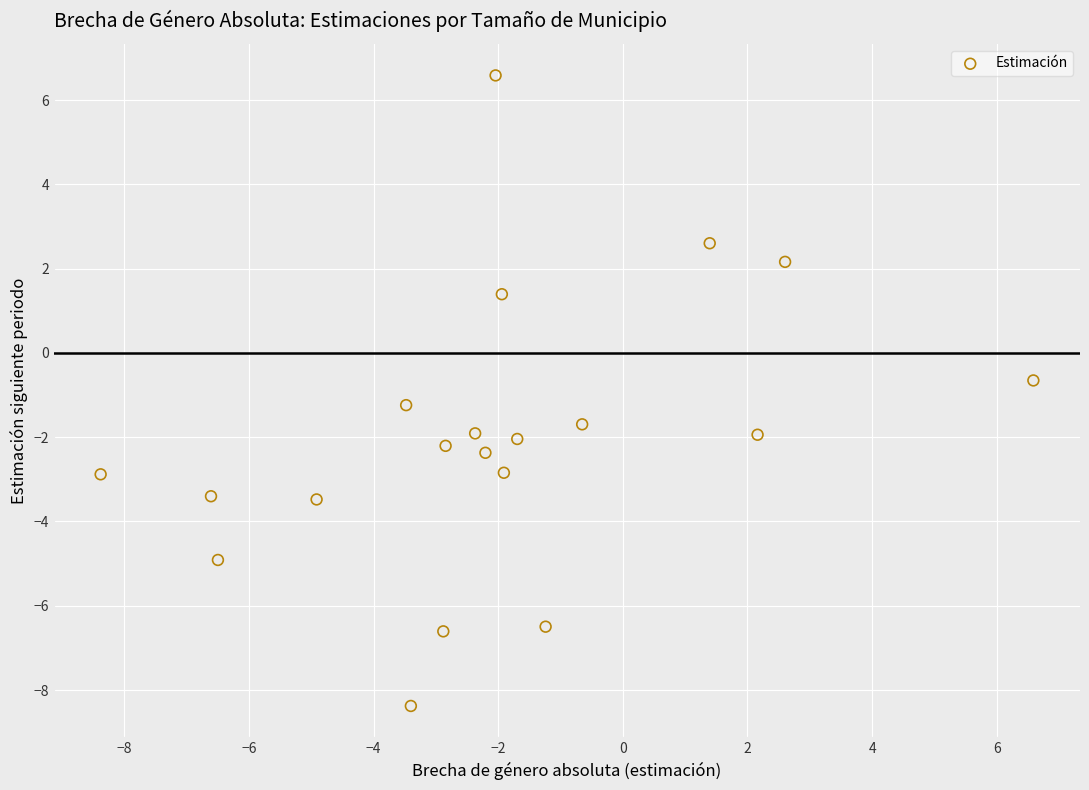

What is the range of X values (max minus min)?

15.0